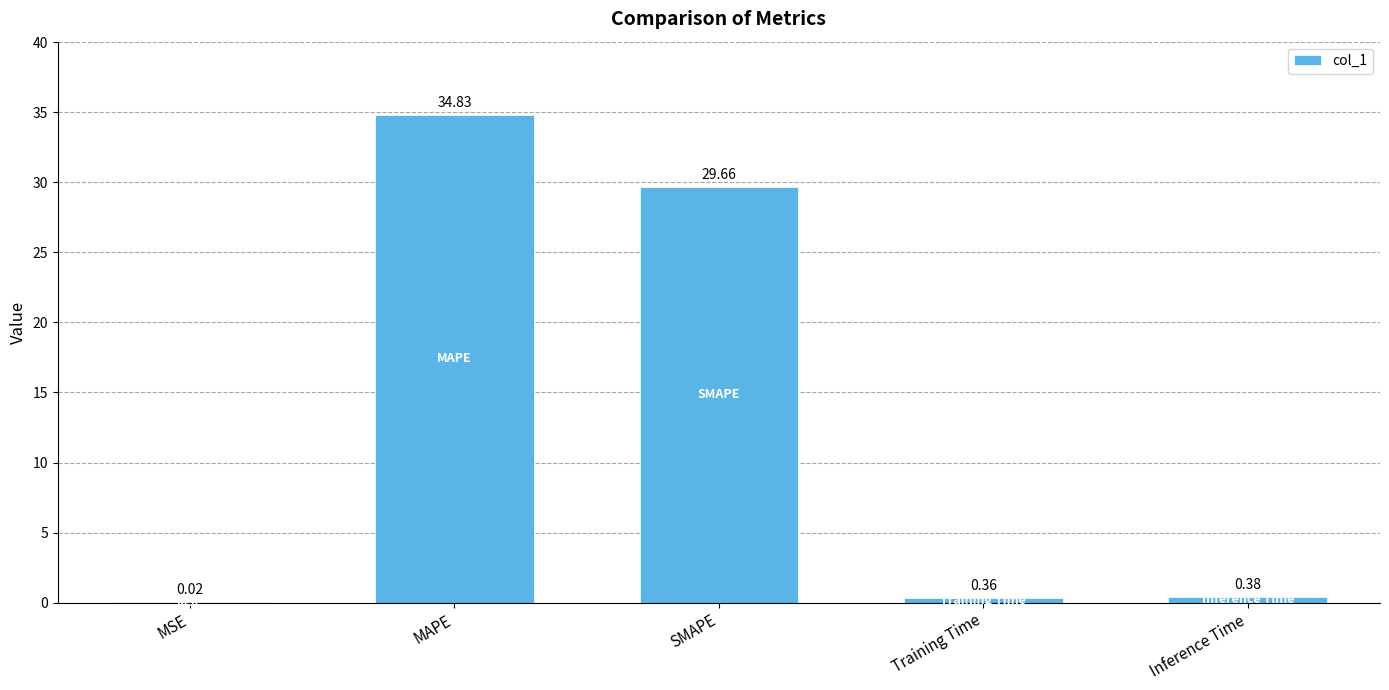

At which label is the value closest to 17?

SMAPE